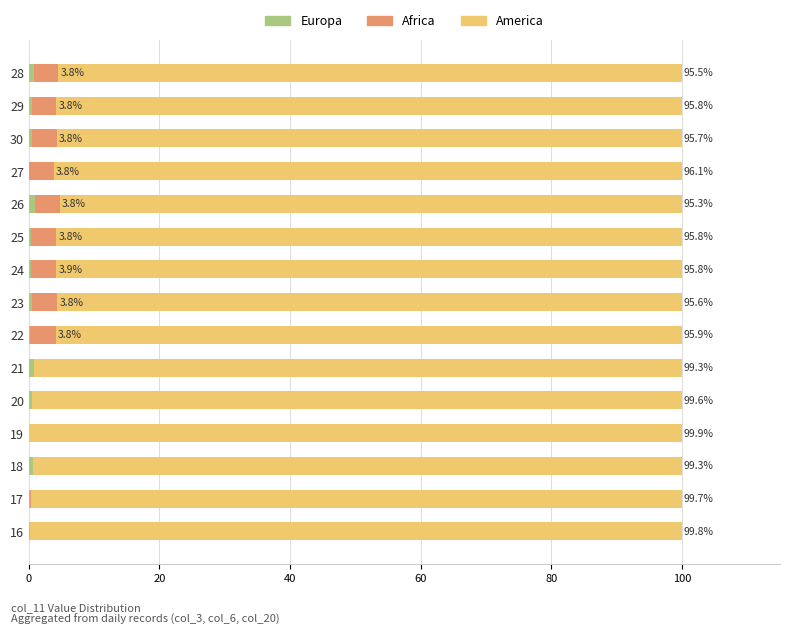

What is the total value across all series at 25?

100.0